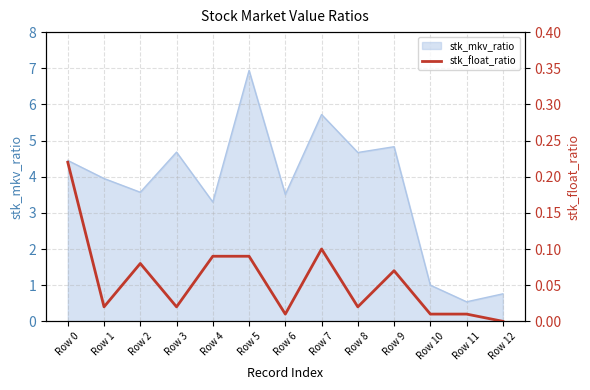

How many points are higher than both their immediate neighbors (excluding endpoints)?

3